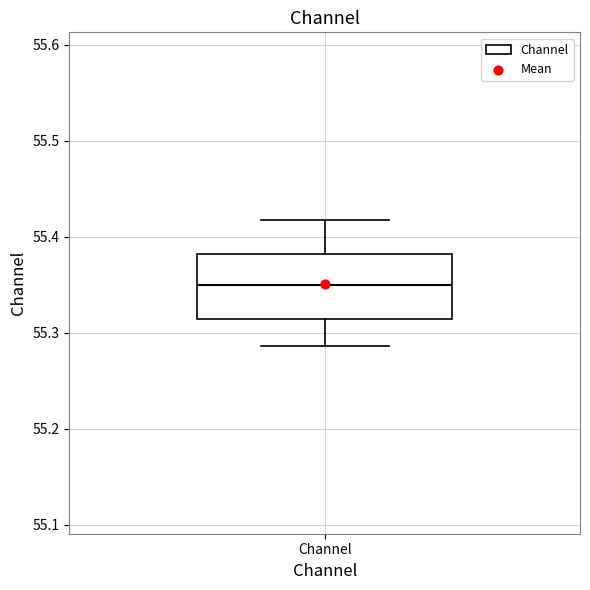

Transcribe this box plot: give where the median line is, the range the box spans, and where the two whiskers end, as read against the y-axis. The values are not printed on the chart, so give them approximately, as read against the axis.

median 55.35, box 55.31 to 55.38, whiskers 55.29 to 55.42